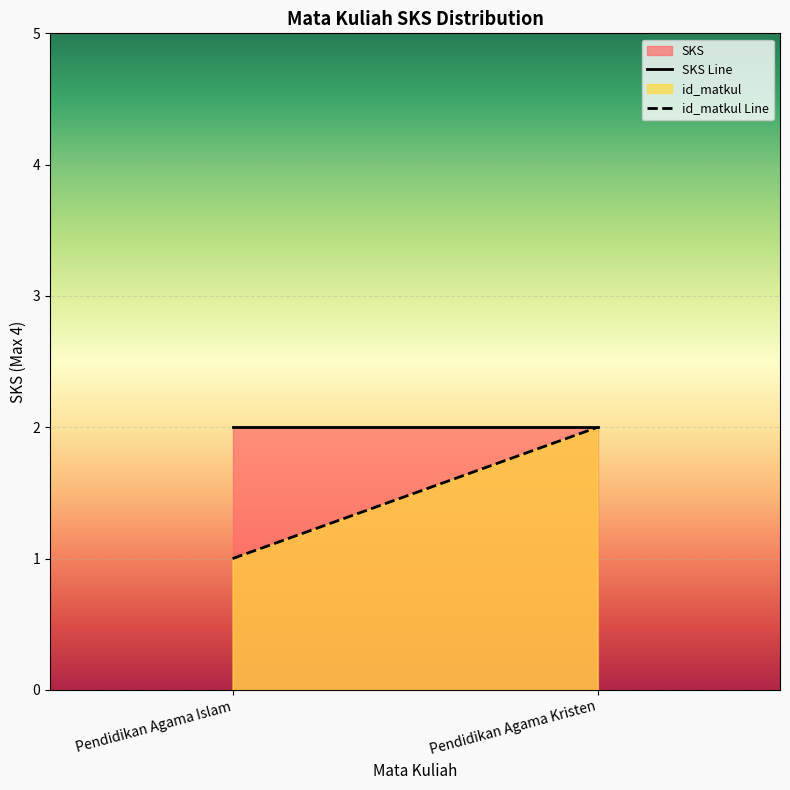

At which category is the sum across all series the highest?

Pendidikan Agama Kristen